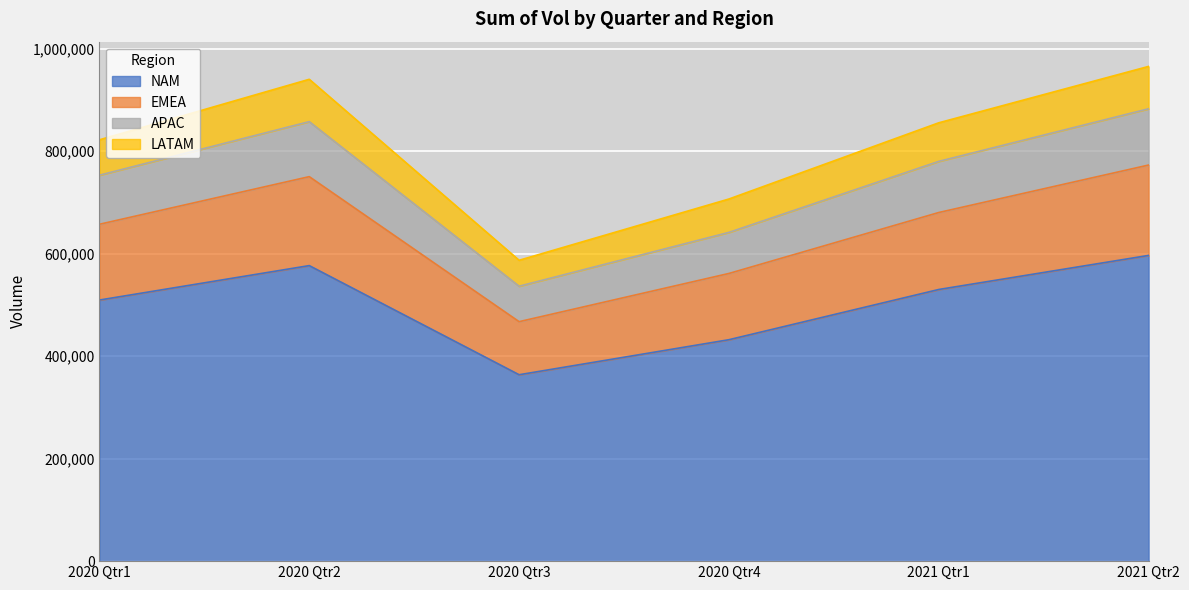

At which category does APAC reach its first local peak?

2020 Qtr2